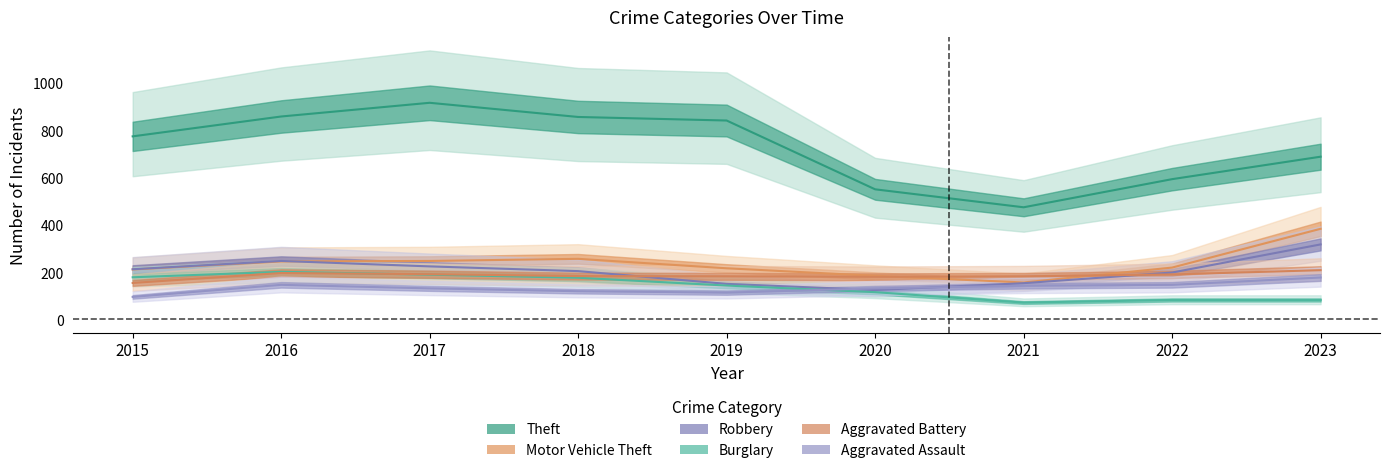

What is the value of the Burglary point at the 3rd from the left?

189